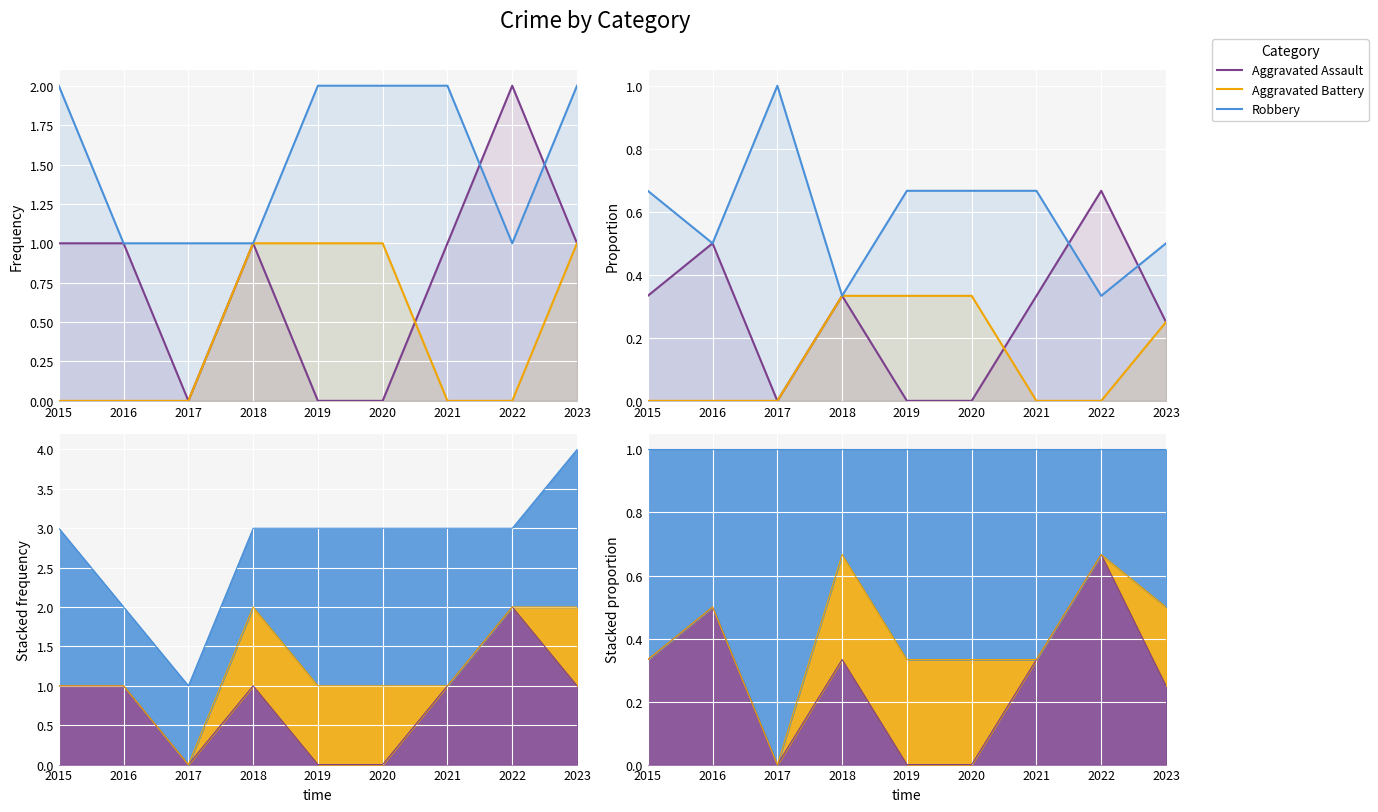

Rank the series by their maximum value, from lowest to highest.

Aggravated Battery, Aggravated Assault, Robbery